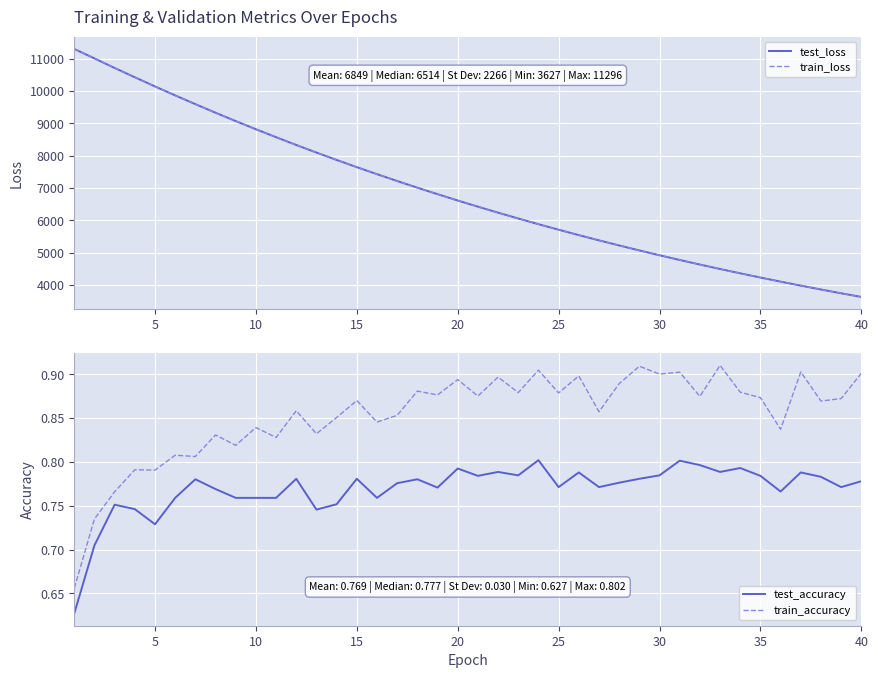

True or false: train_accuracy and test_accuracy cross at least once.

False